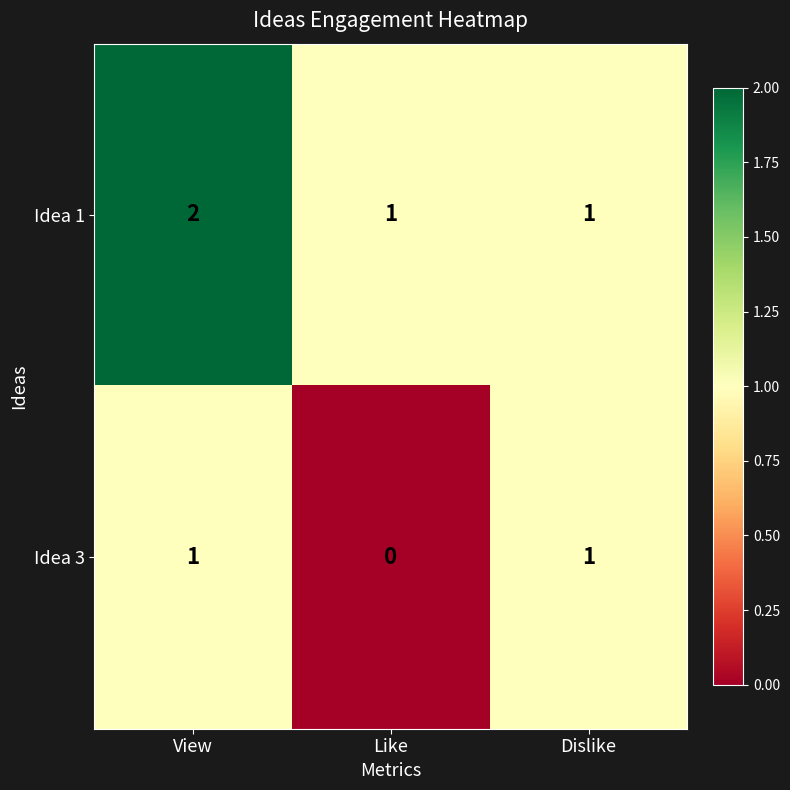

True or false: Idea 3 has a value of 0 at Like.

True